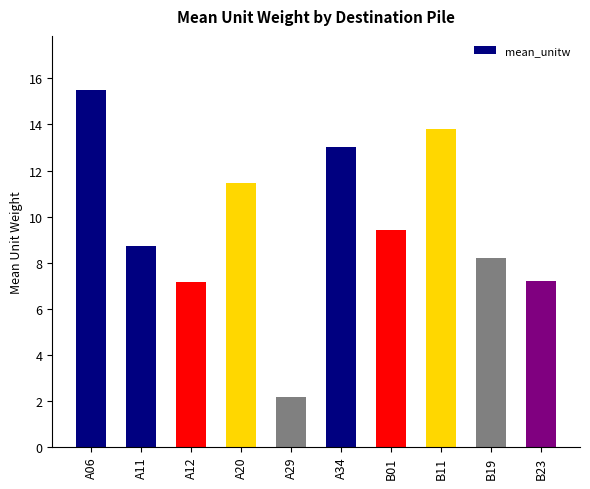

Where does the data first go above 9?

A06